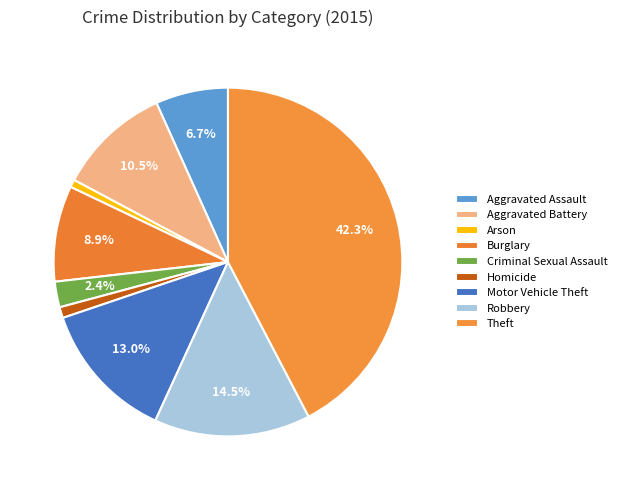

Count the number of slices in the pie.

9